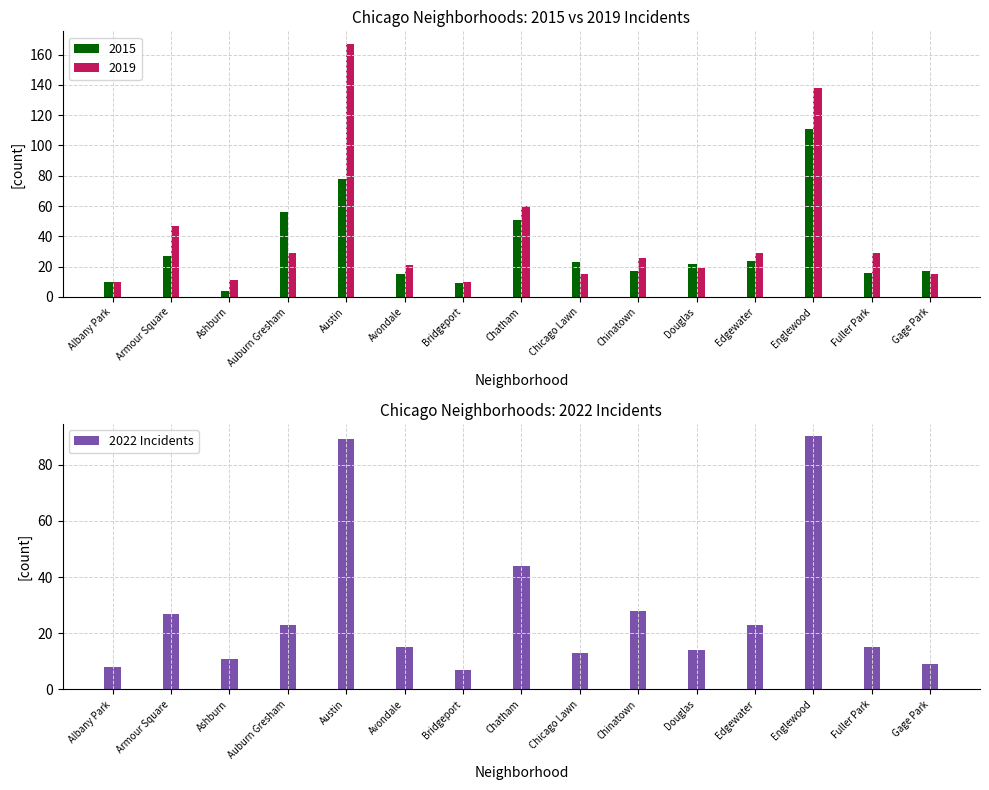

What is the label of the 5th bar from the right?

Douglas